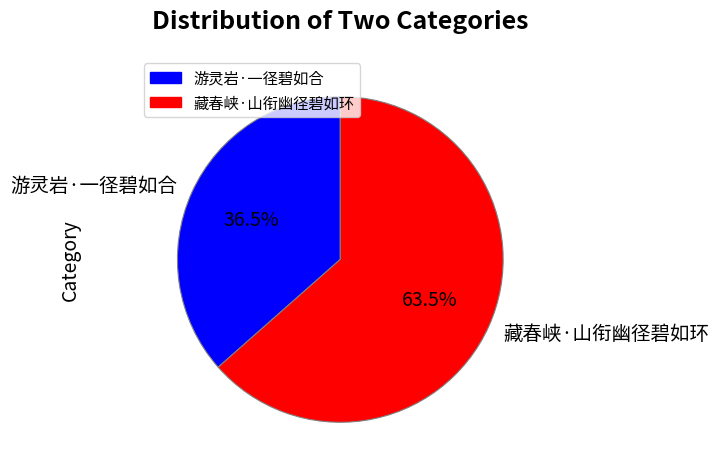

Which slice represents more than half of the pie?

藏春峡·山衔幽径碧如环